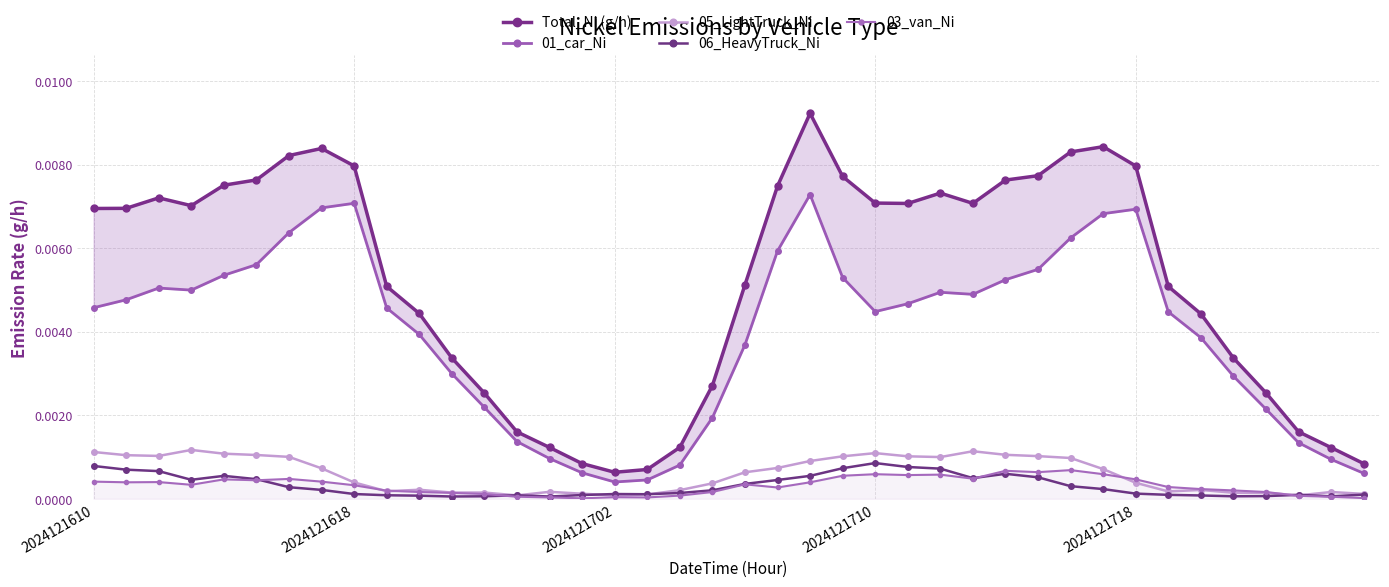

How many interior local valleys does the 01_car_Ni series have?

4